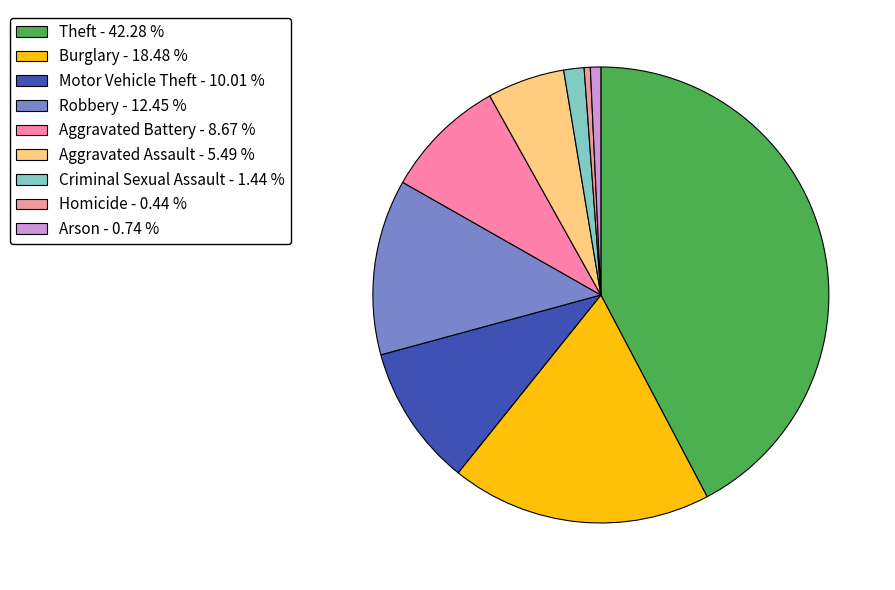

What is the largest slice in the pie chart?

Theft